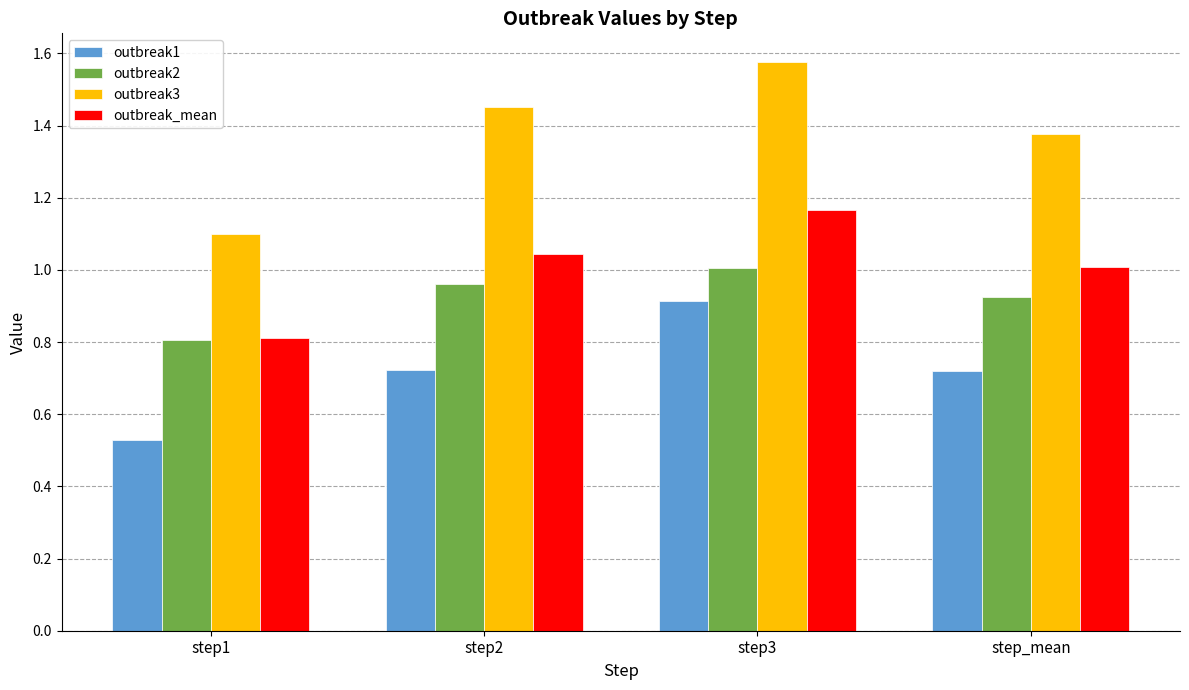

Where is outbreak1 nearest to the value 0?

step1